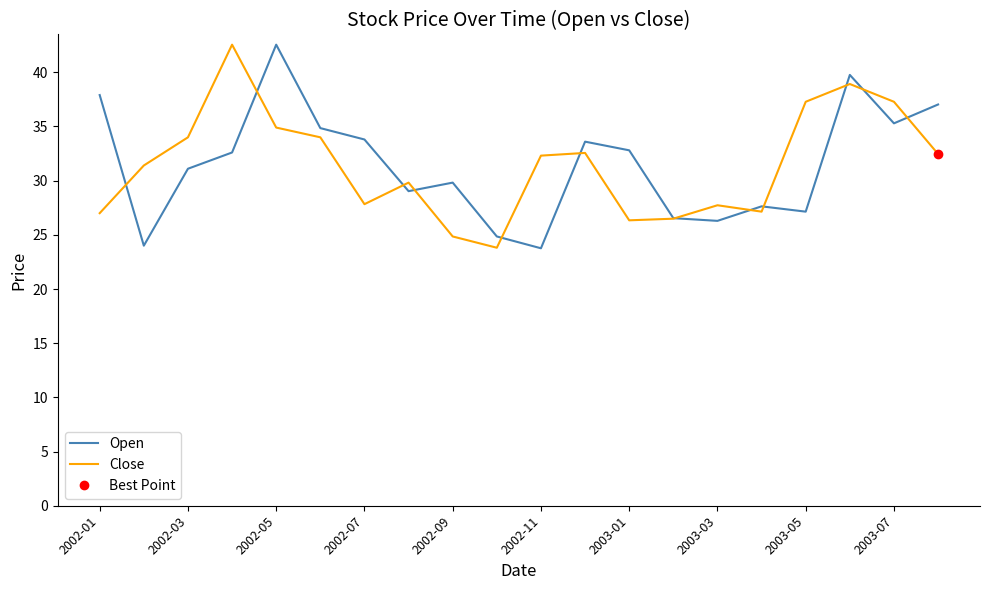

The Close series shows 27.0 at 2002-01. True or false?

True